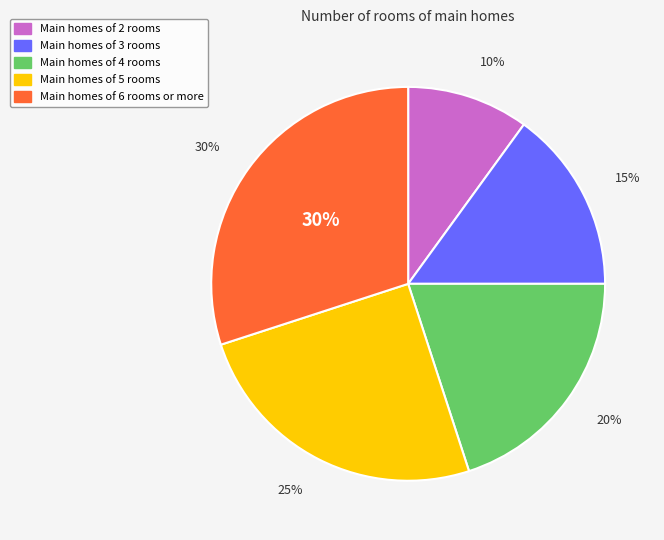

Is it true that 5 is 17% of the pie?

False